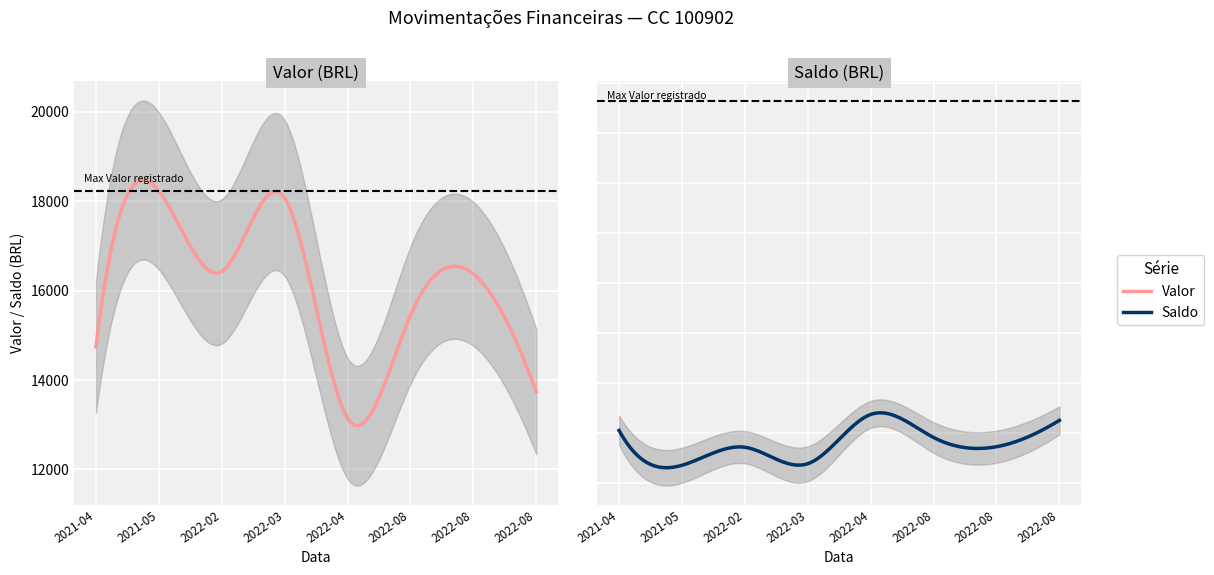

Between 2021-05-04 and 2022-08-11, which is larger?

2021-05-04